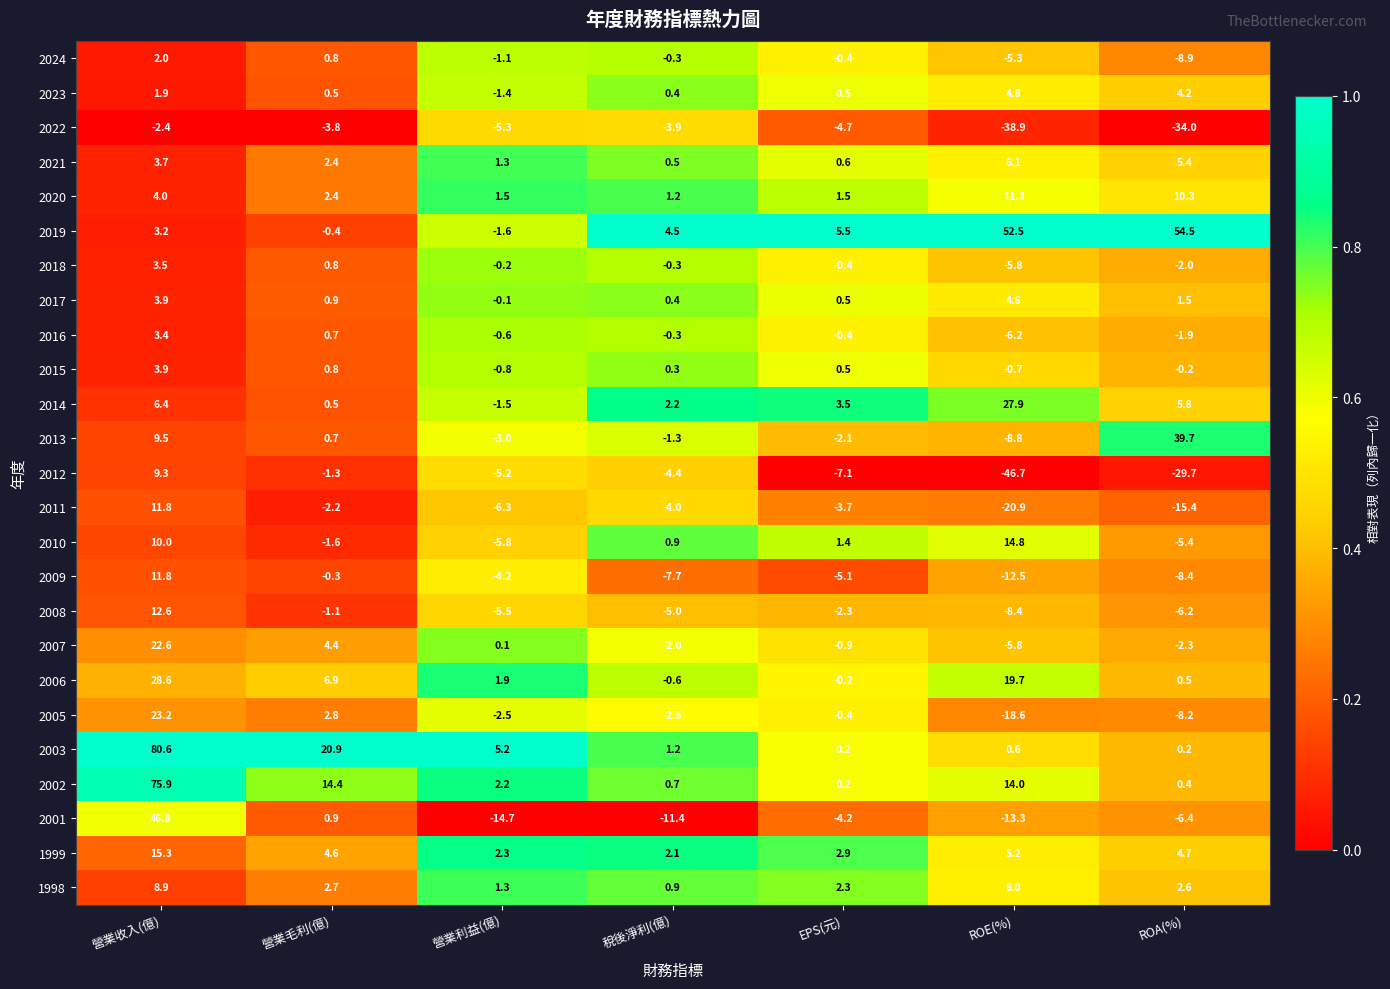

At which category is the sum across all series the highest?

營業收入(億)